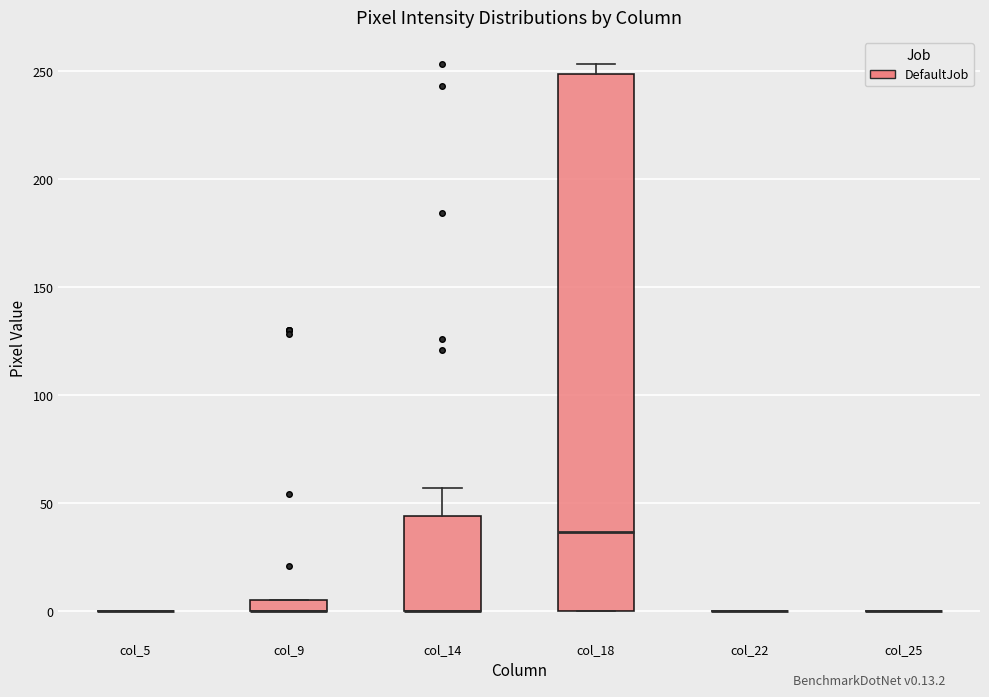

Comparing the boxes themselves (not the whiskers), which one is the tallest?

col_18